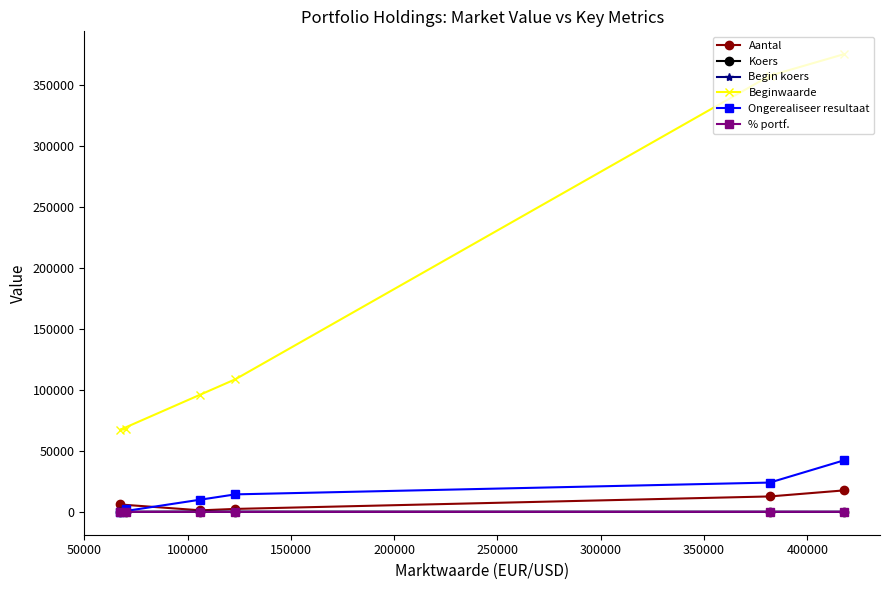

What are all the series names shown in the legend?

Aantal, Koers, Begin koers, Beginwaarde, Ongerealiseer resultaat, % portf.